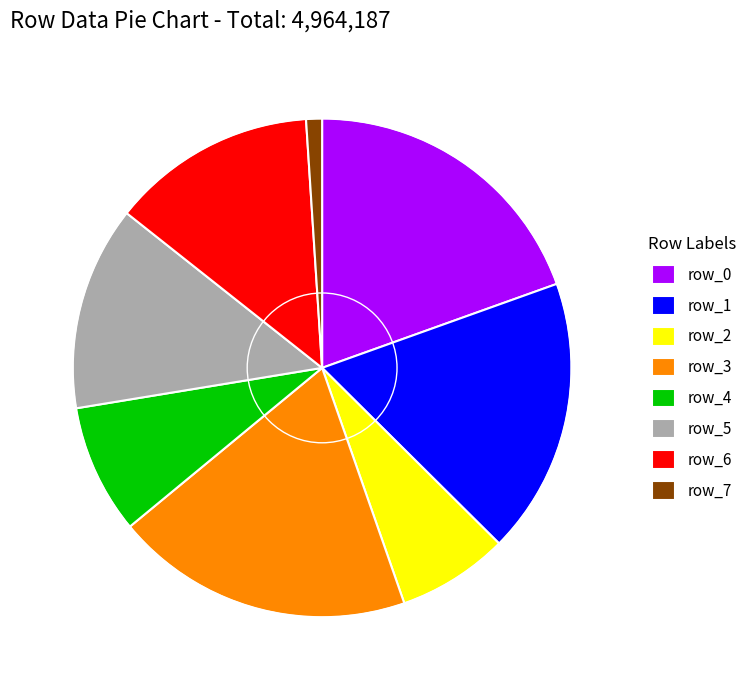

Is there any slice that represents more than half of the pie?

No